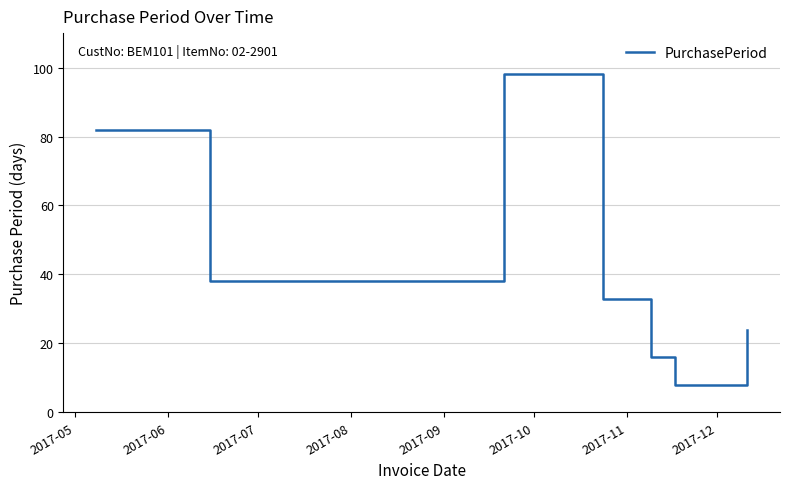

Reading left to right, what are all the values shown in this chart?

82	38	98	33	16	8	24